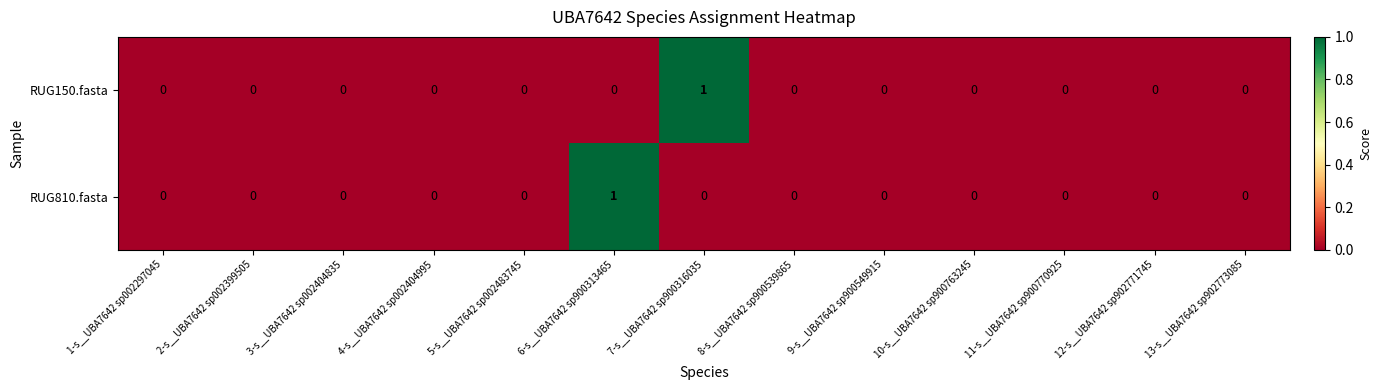

Between 4-s__UBA7642 sp002404995 and 7-s__UBA7642 sp900316035, which series saw the biggest shift?

RUG150.fasta